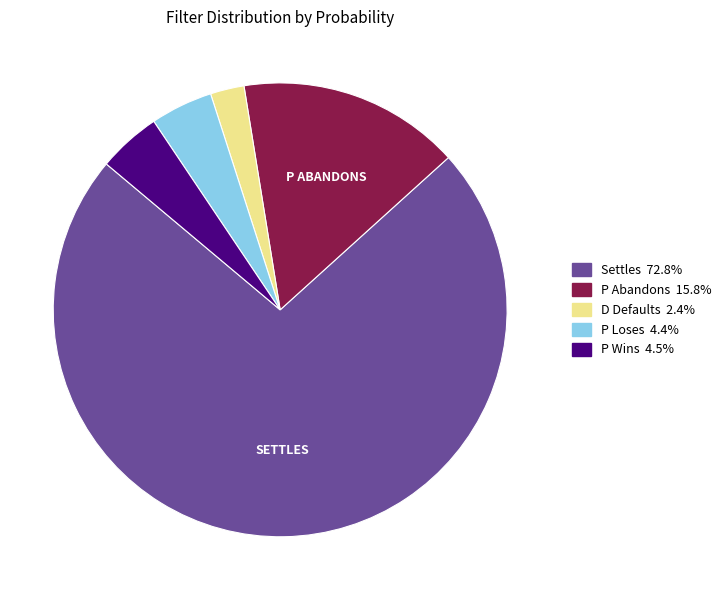

Which slice is the largest?

Settles